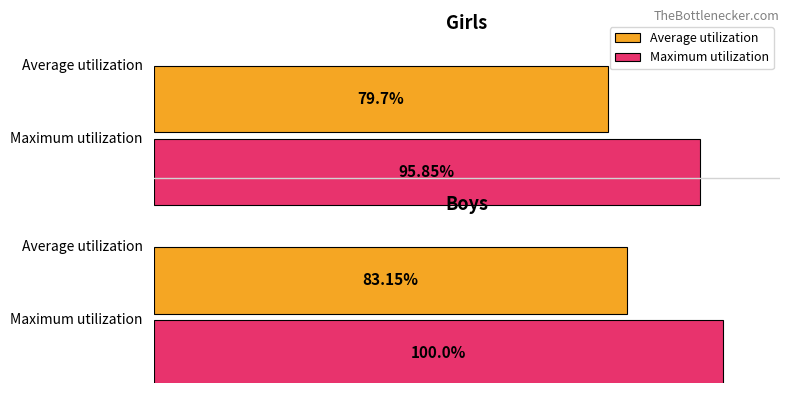

What are all the series names shown in the legend?

Average utilization, Maximum utilization